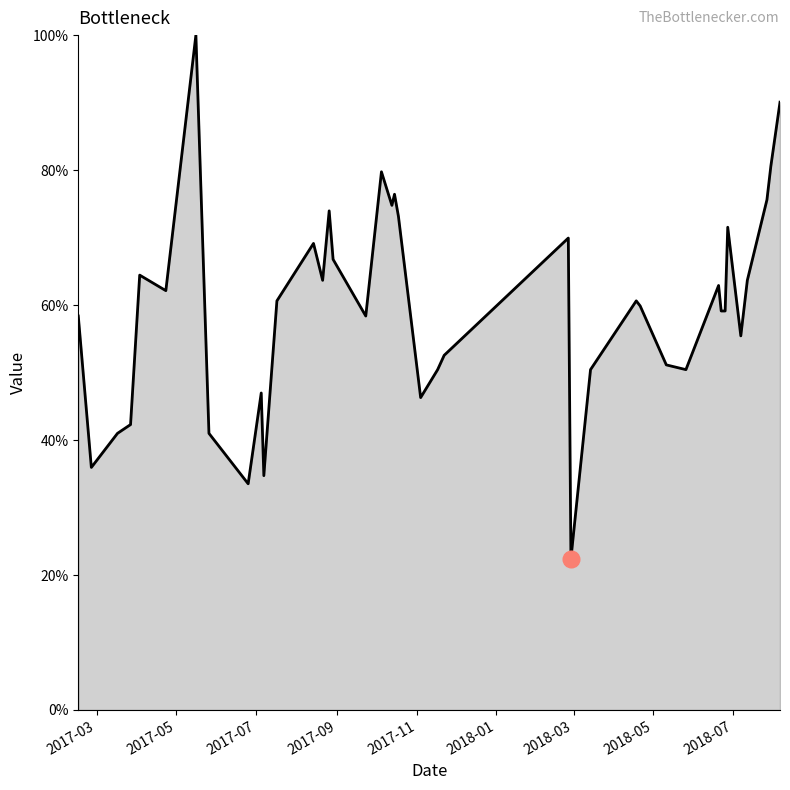

What is the smallest value displayed?

22.4